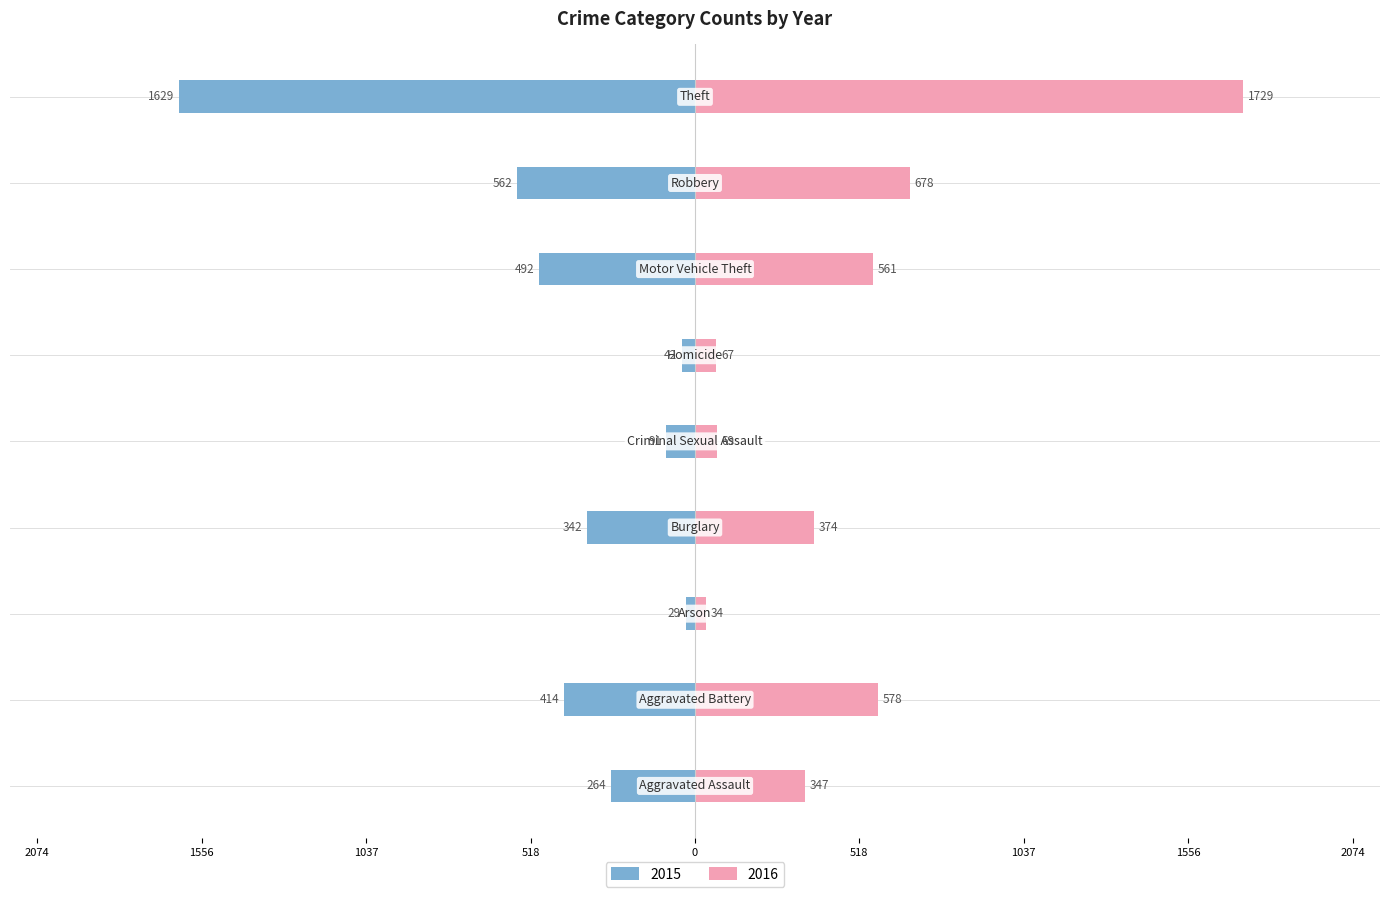

At Theft, list the series in order from smallest to largest.

2015, 2016